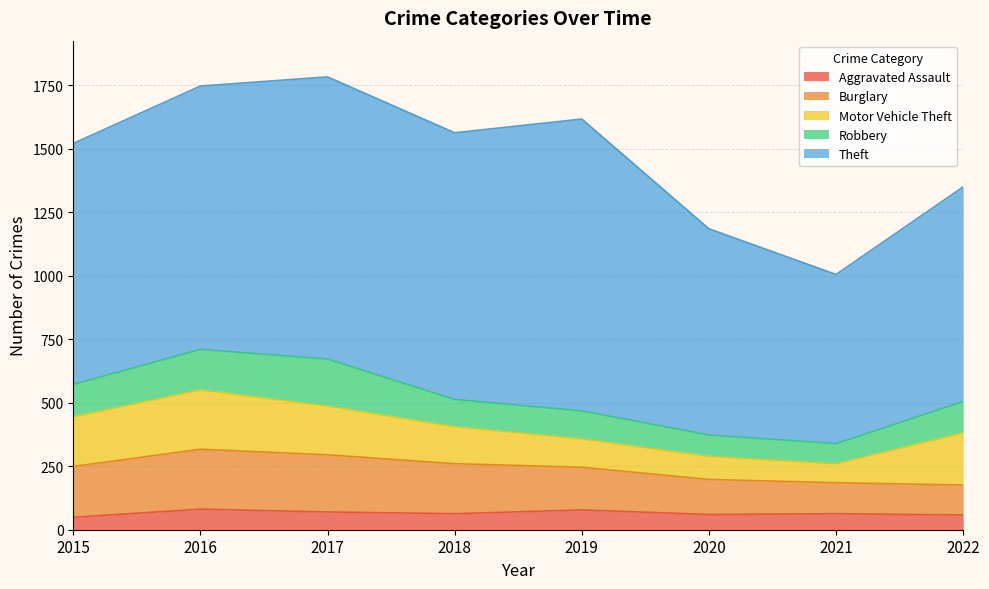

Count the number of categories in the chart.

8